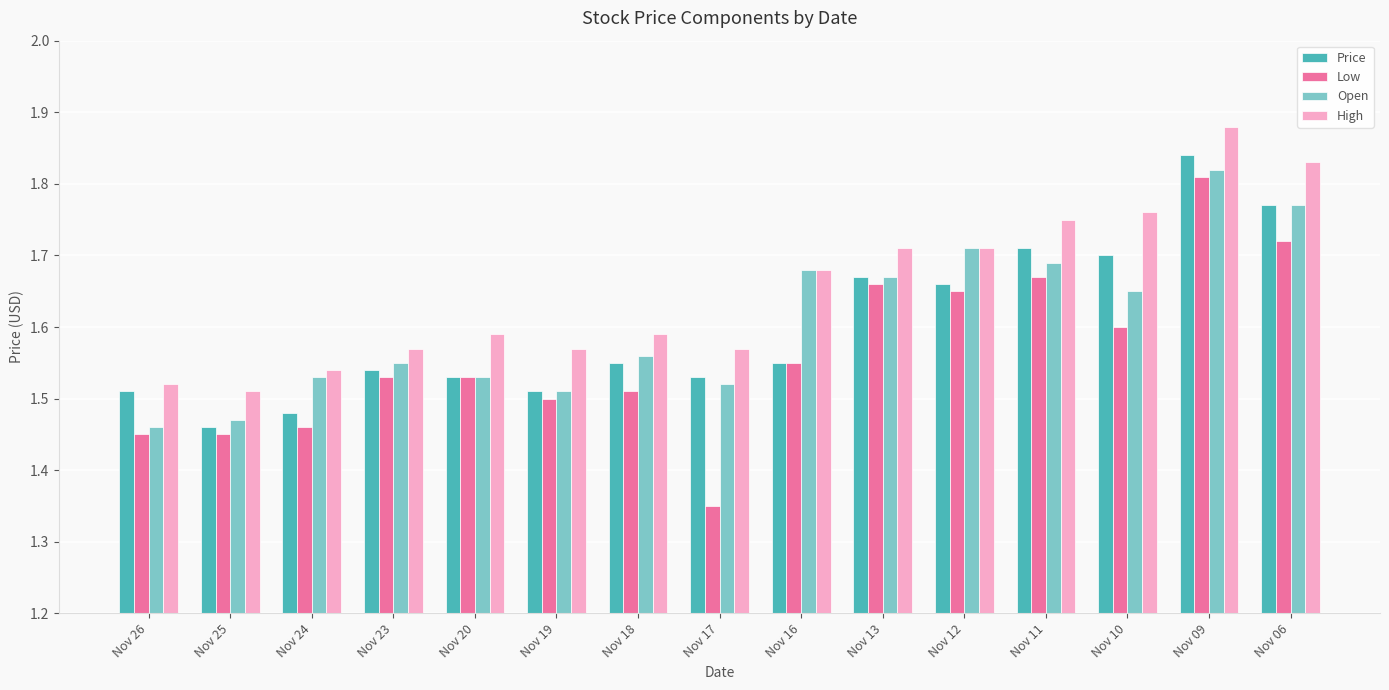

Count the Price values in the range 1 to 2.

15